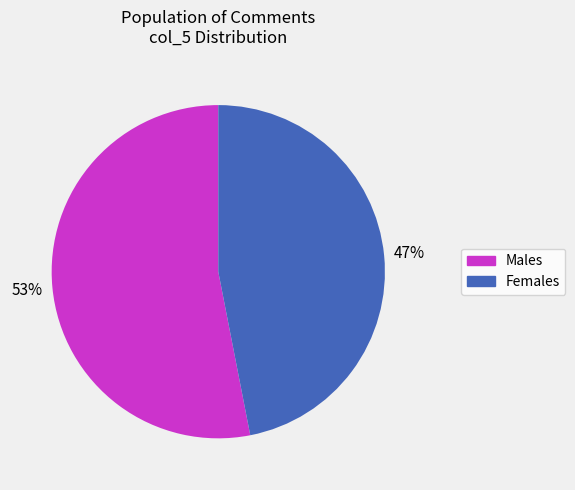

To the nearest percent, what is the average slice percentage?

50%